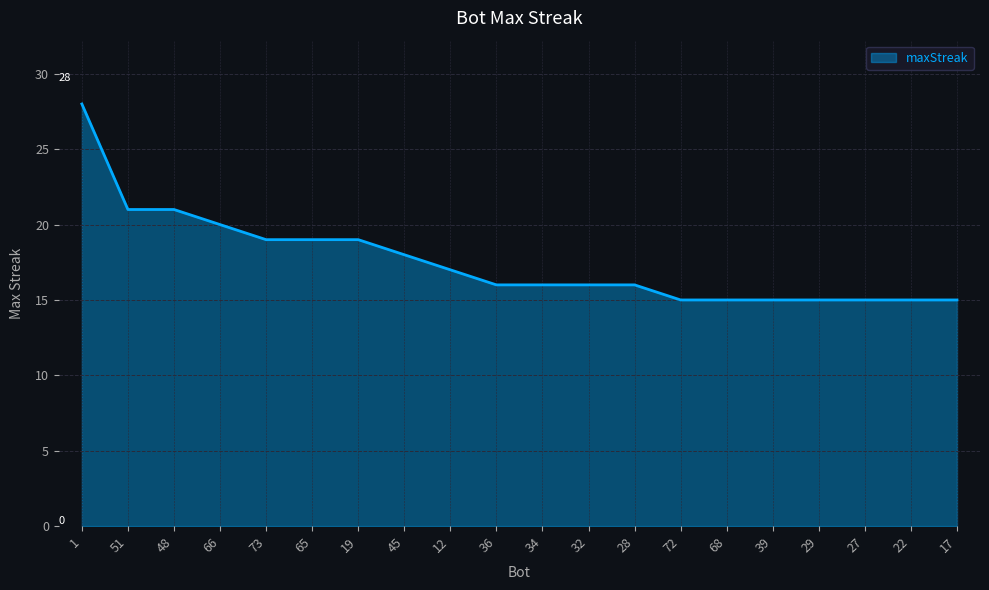

What position from the left is 12?

9